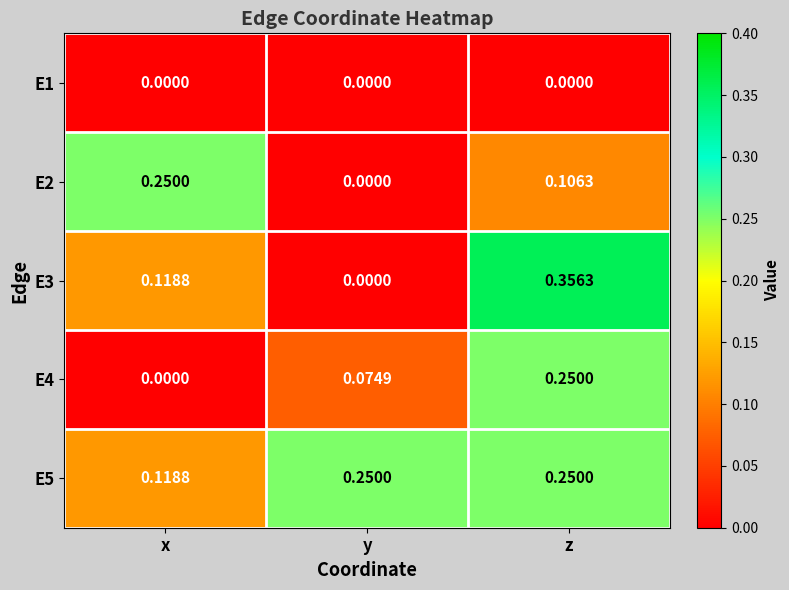

At which label does E4 reach its minimum?

x